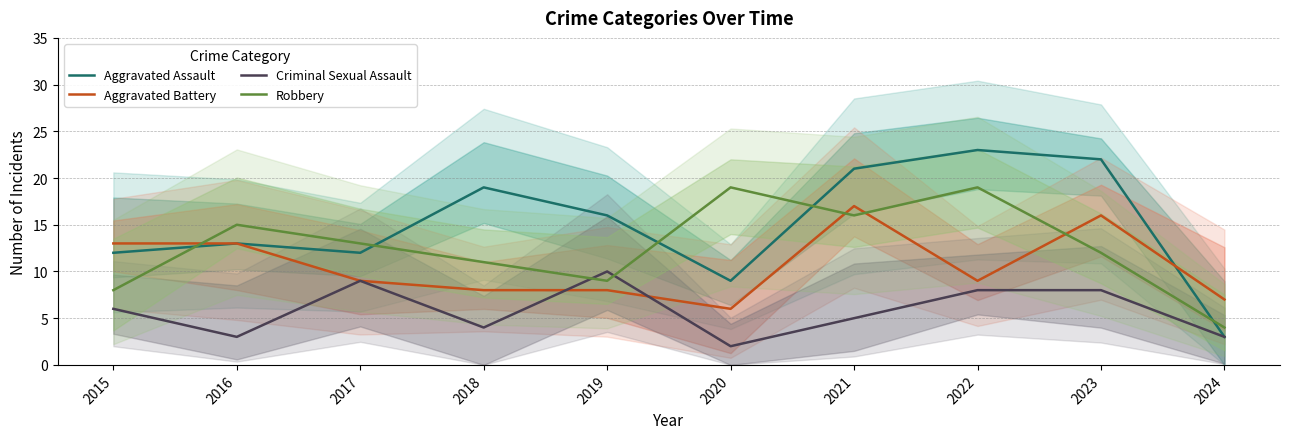

Which series has the widest spread of values?

Aggravated Assault